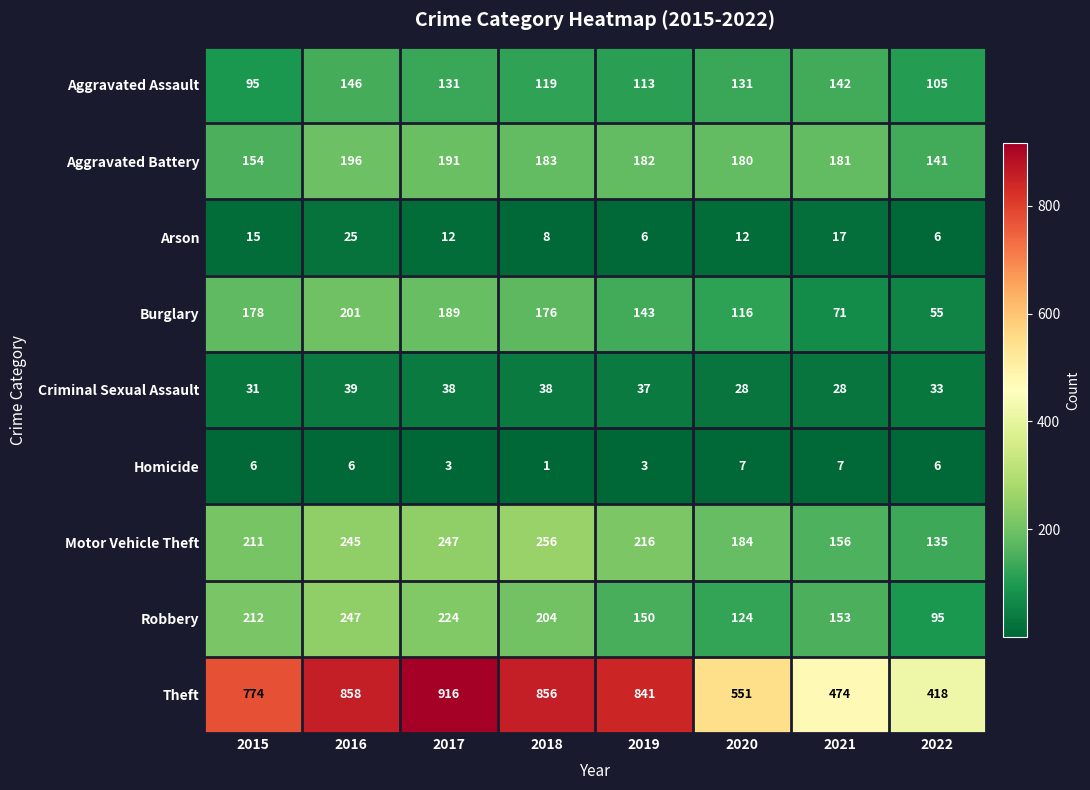

The Criminal Sexual Assault series shows 43 at 2021. True or false?

False